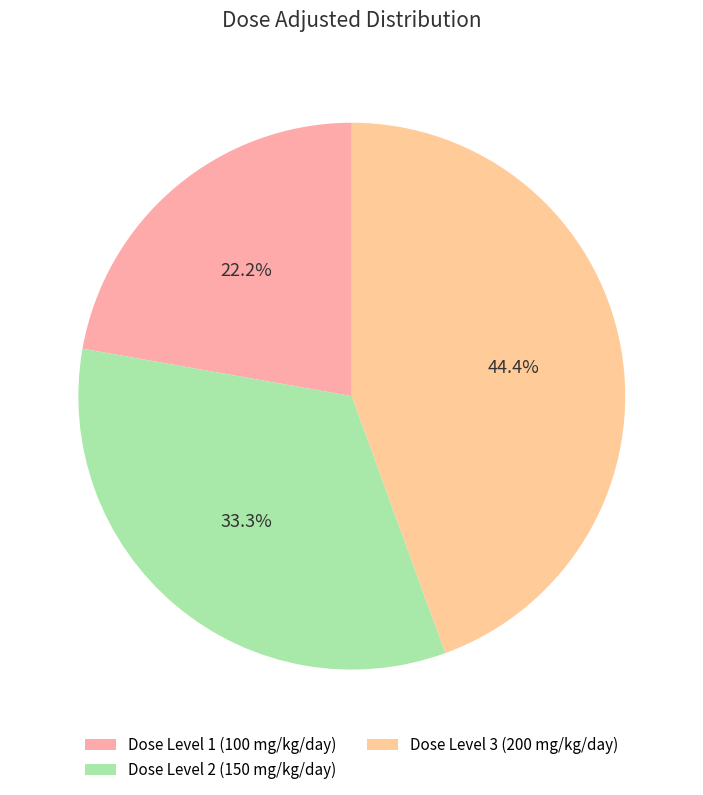

How many slices are in this pie chart?

3